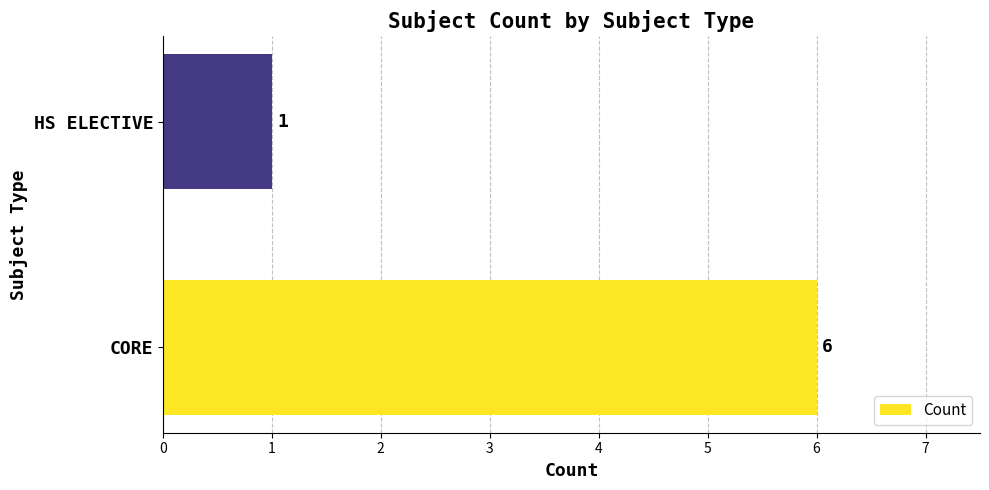

Is it true that the value at CORE is 2?

False